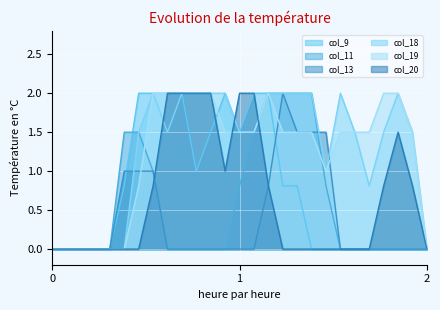

At how many categories does at least one series exceed 0?

21